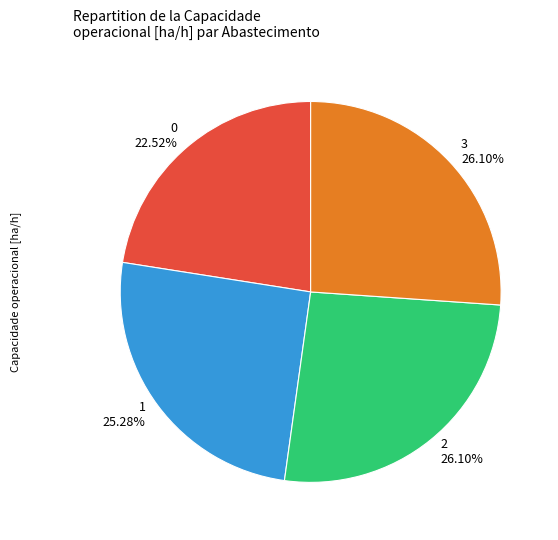

Is there a majority slice in this chart?

No